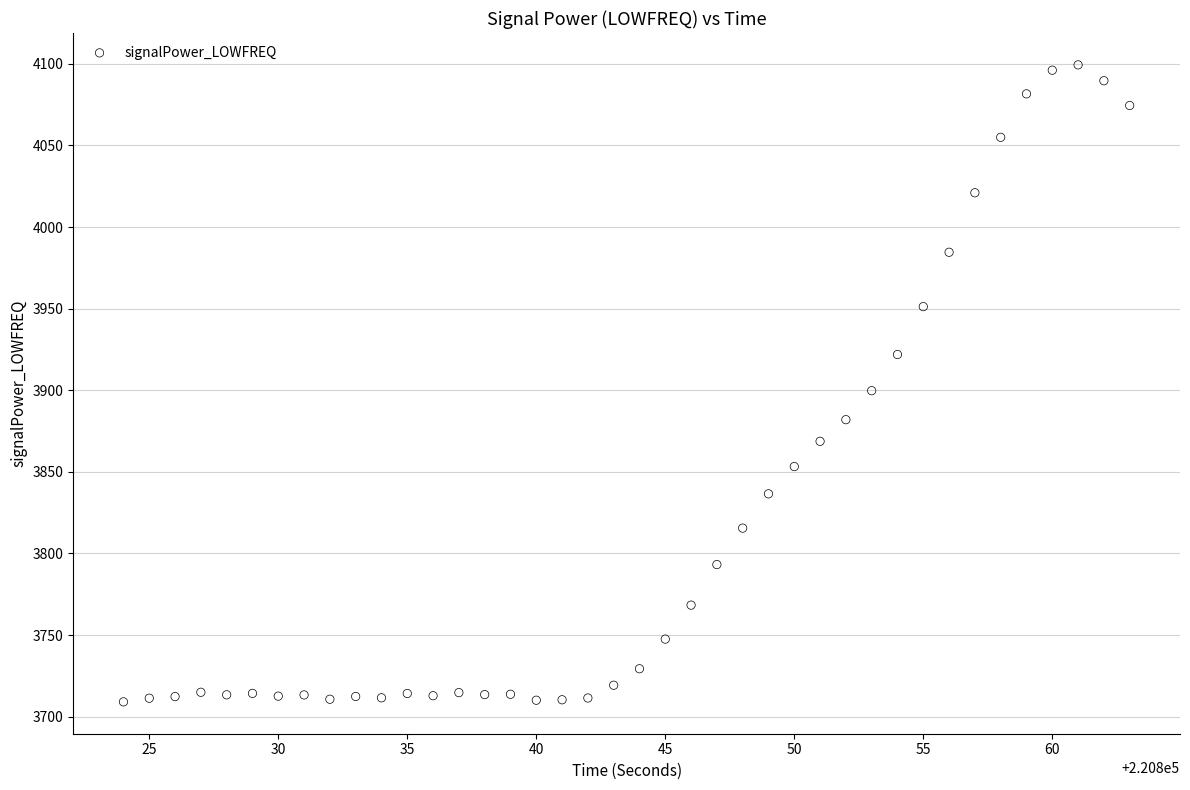

What is the range of Y values (max minus min)?

390.2